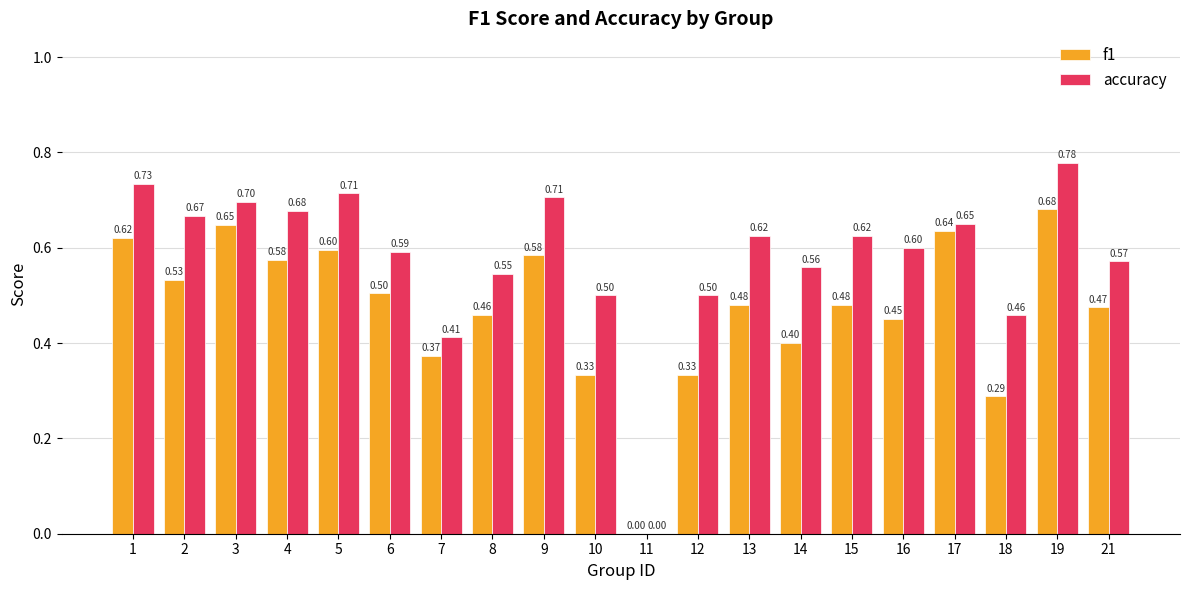

Are the bars horizontal?

No